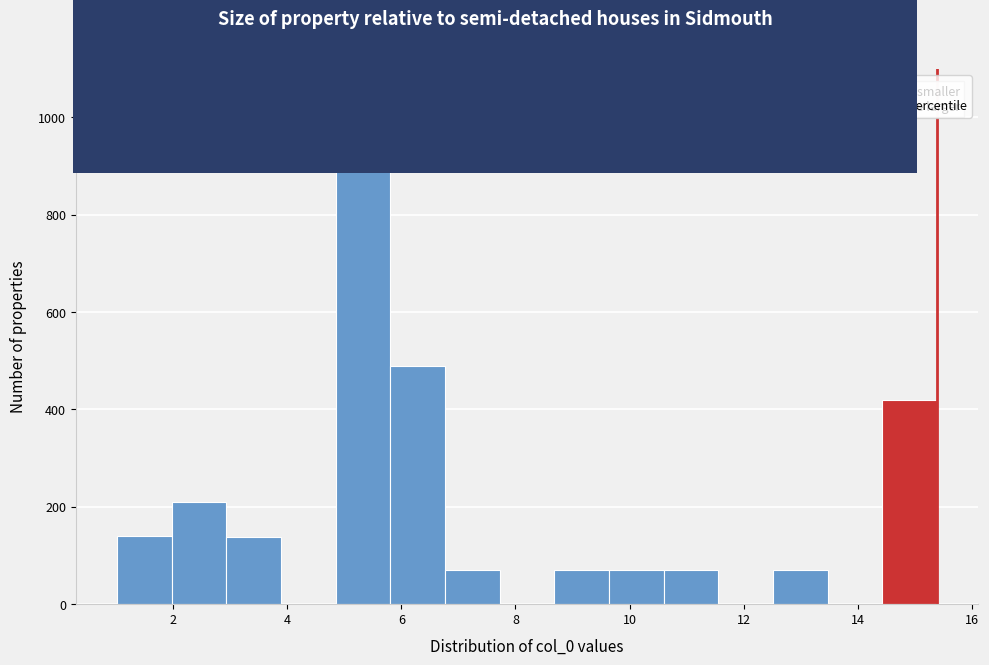

Which range on the x-axis has the tallest bar?

4.8 to 5.8